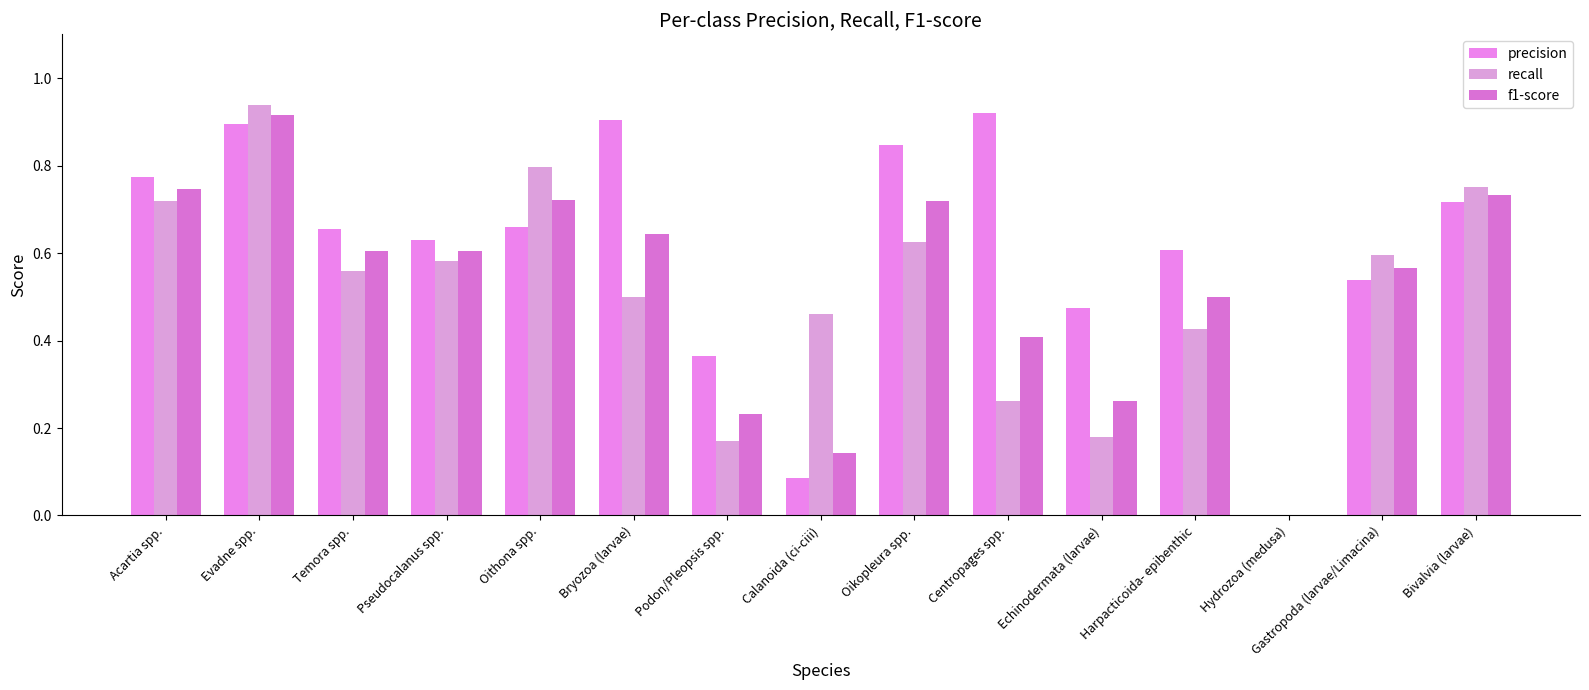

Rank the categories by precision value from highest to lowest.

Centropages spp., Bryozoa (larvae), Evadne spp., Oikopleura spp., Acartia spp., Bivalvia (larvae), Oithona spp., Temora spp., Pseudocalanus spp., Harpacticoida- epibenthic, Gastropoda (larvae/Limacina), Echinodermata (larvae), Podon/Pleopsis spp., Calanoida (ci-ciii), Hydrozoa (medusa)